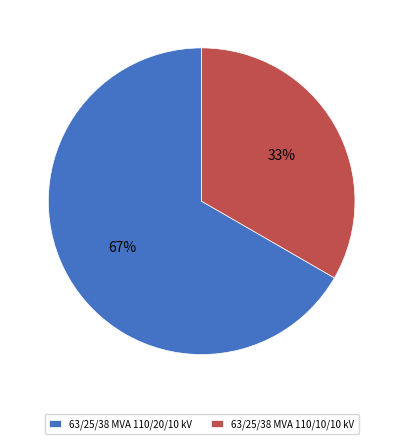

Is the sum of 63/25/38 MVA 110/20/10 kV and 63/25/38 MVA 110/10/10 kV greater than half?

Yes